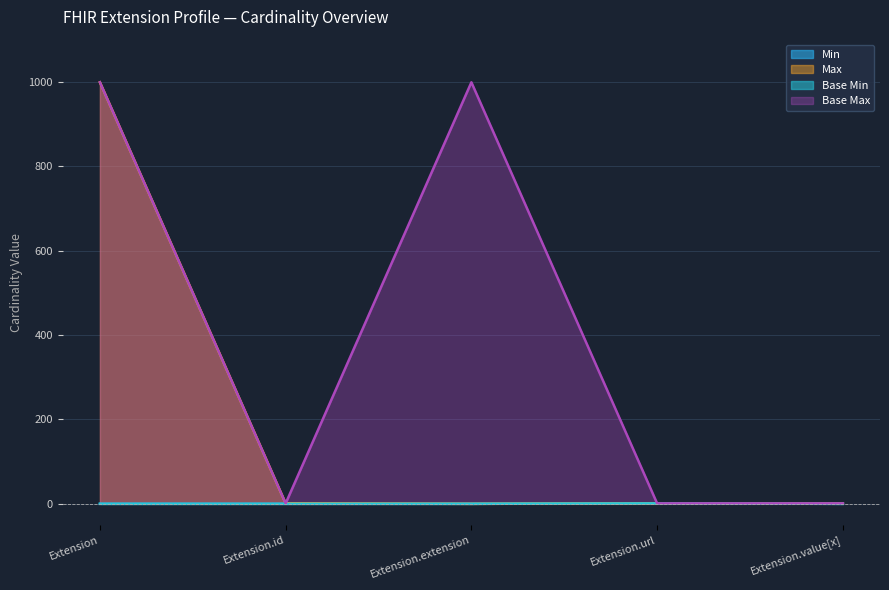

The Base Min series shows 0 at Extension.url. True or false?

False